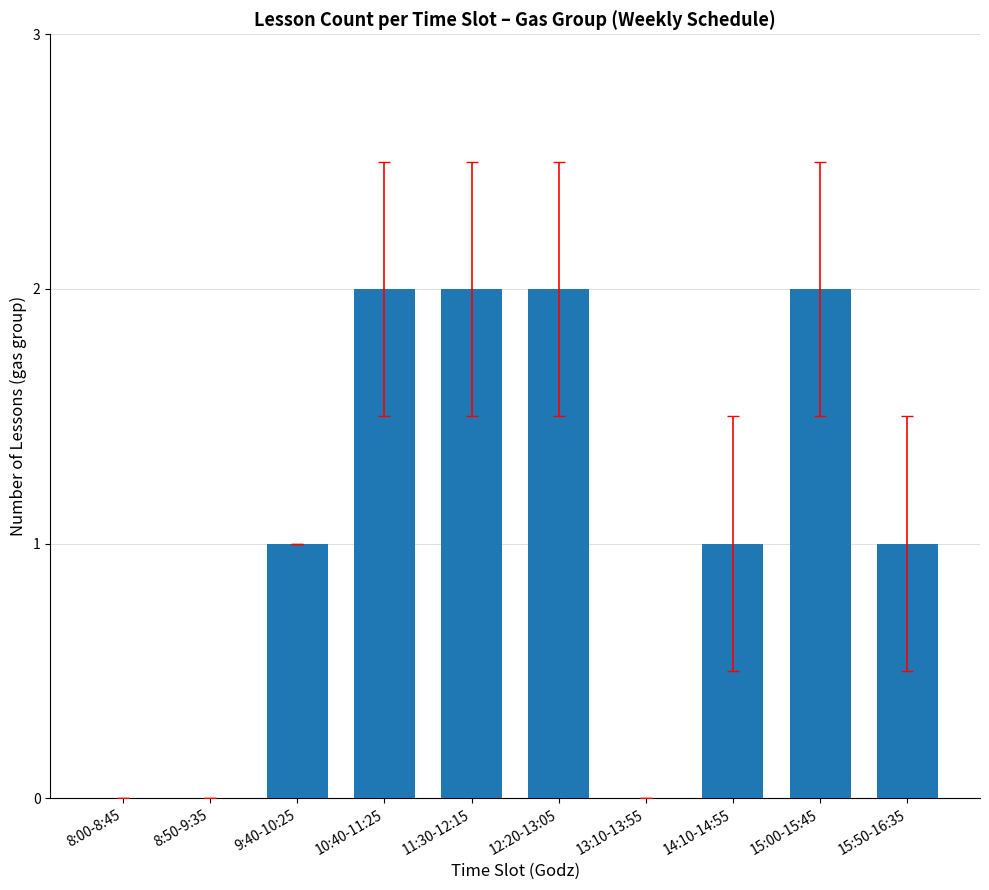

The chart shows a value of 1 at 14:10-14:55. True or false?

True